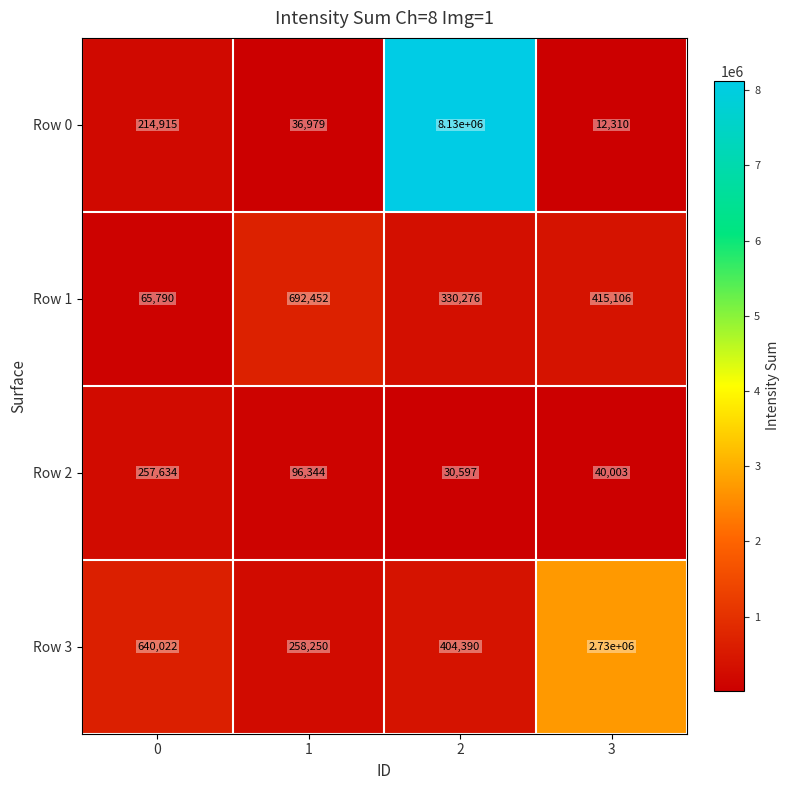

What is the average value of the Row 3 series?

1008166